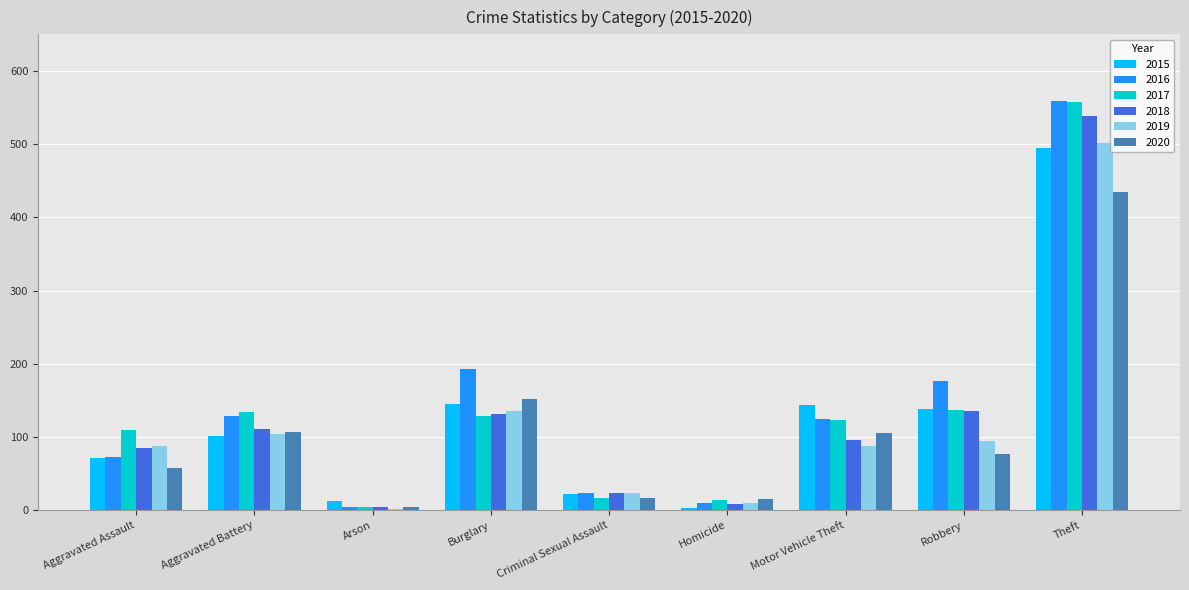

Which series has the largest total across all categories?

2016